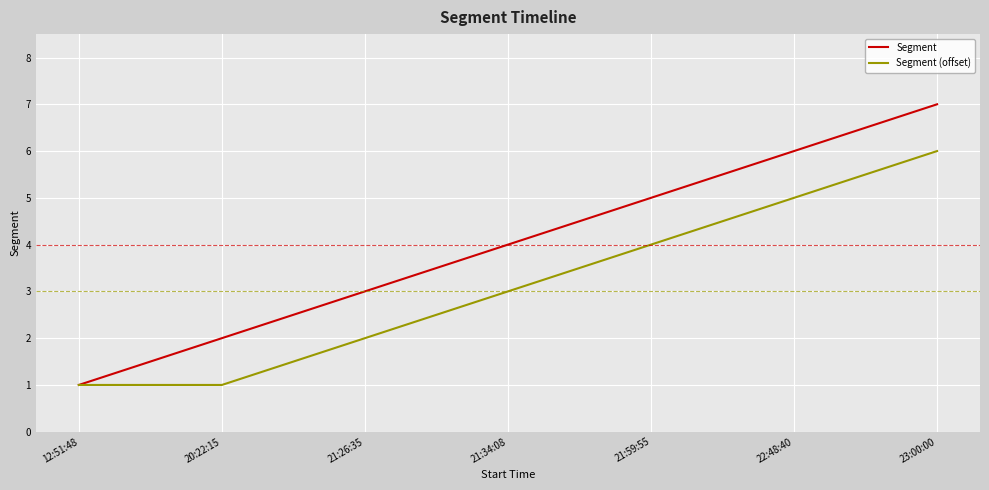

Where is Segment (offset) nearest to the value 3?

21:34:08